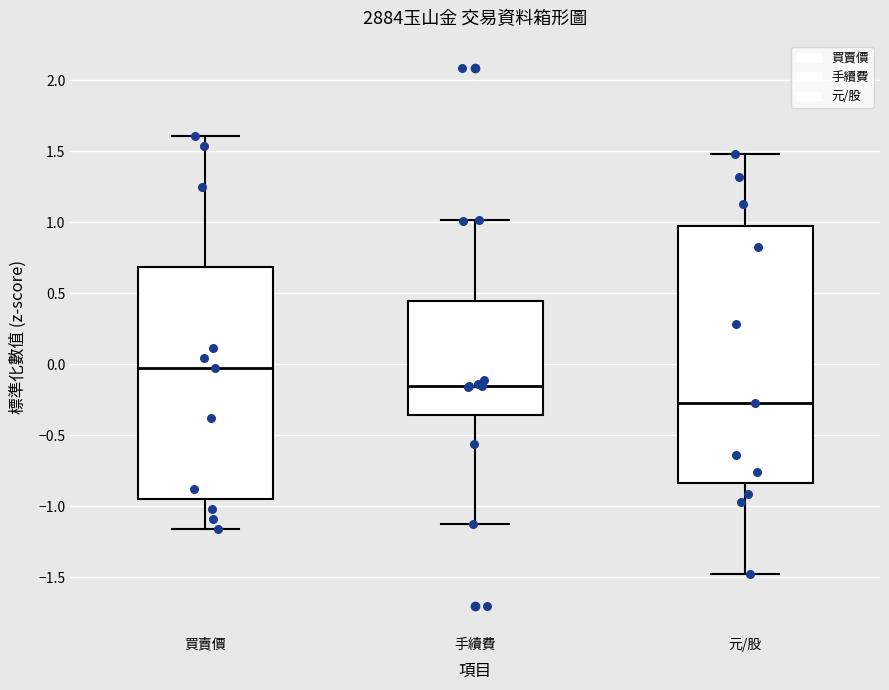

Reading left to right, transcribe this box plot: for each box, give where its median line is, the range the box spans, and where its two whiskers end, as read against the y-axis. The values are not printed on the chart, so give them approximately, as read against the axis.

買賣價: median -0.05, box -0.95 to 0.70, whiskers -1.15 to 1.60
手續費: median -0.15, box -0.35 to 0.45, whiskers -1.15 to 1.00
元/股: median -0.30, box -0.85 to 1.00, whiskers -1.50 to 1.50